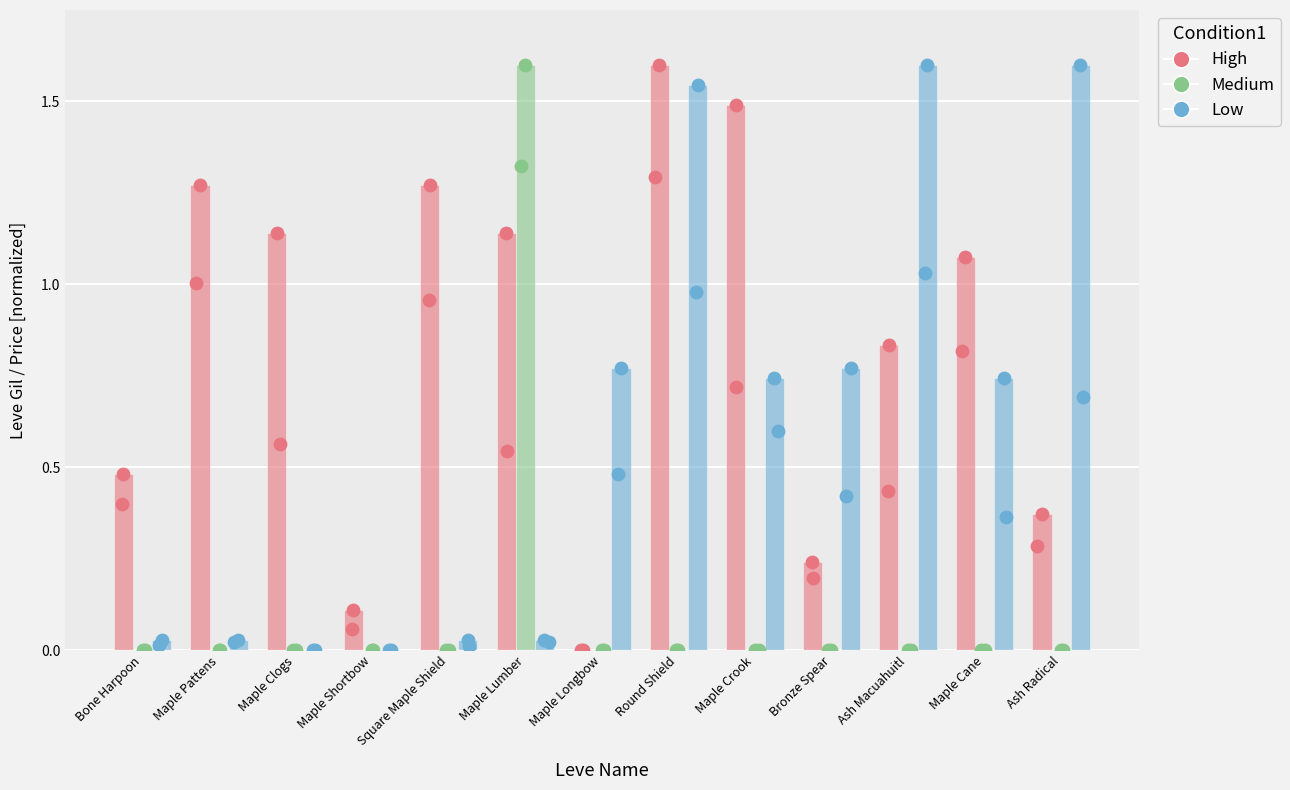

At how many categories does at least one series exceed 0?

13